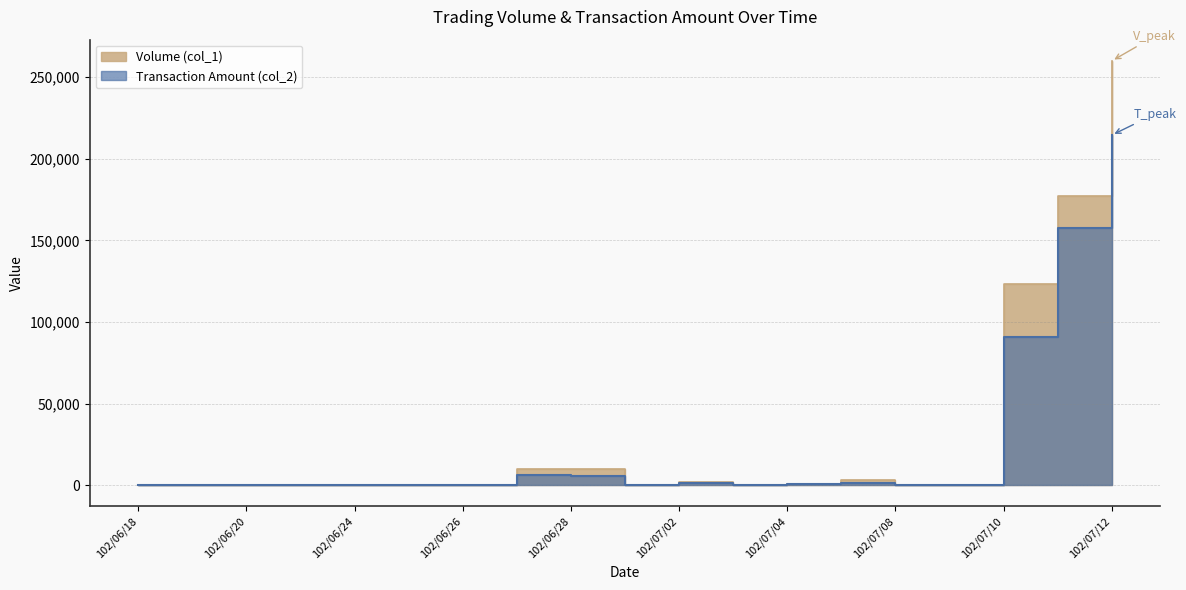

At 102/07/03, list the series in order from largest to smallest.

Volume (col_1), Transaction Amount (col_2)